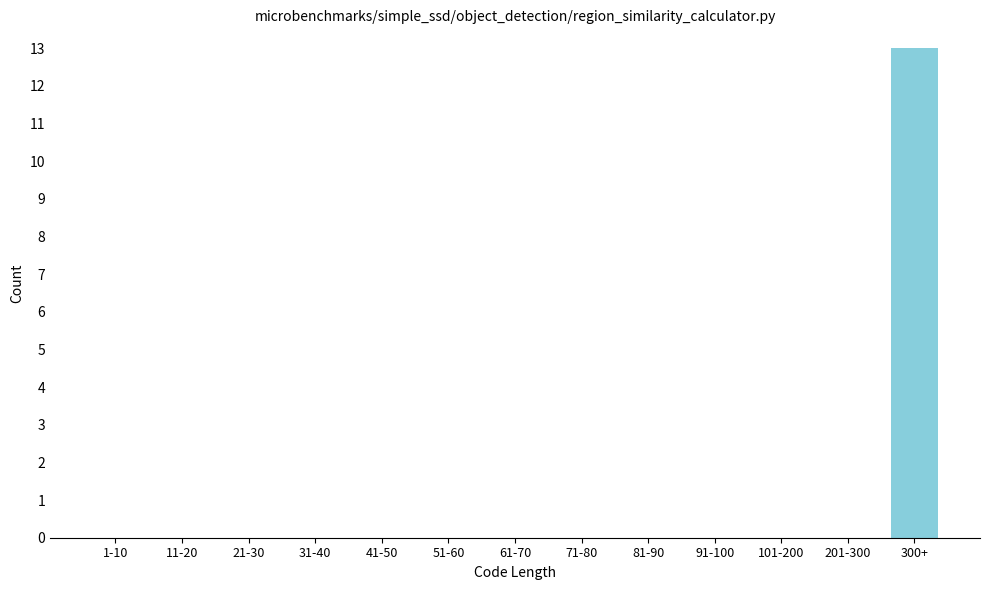

Reading right to left, list all the values displayed in this chart.

300+=13	201-300=0	101-200=0	91-100=0	81-90=0	71-80=0	61-70=0	51-60=0	41-50=0	31-40=0	21-30=0	11-20=0	1-10=0